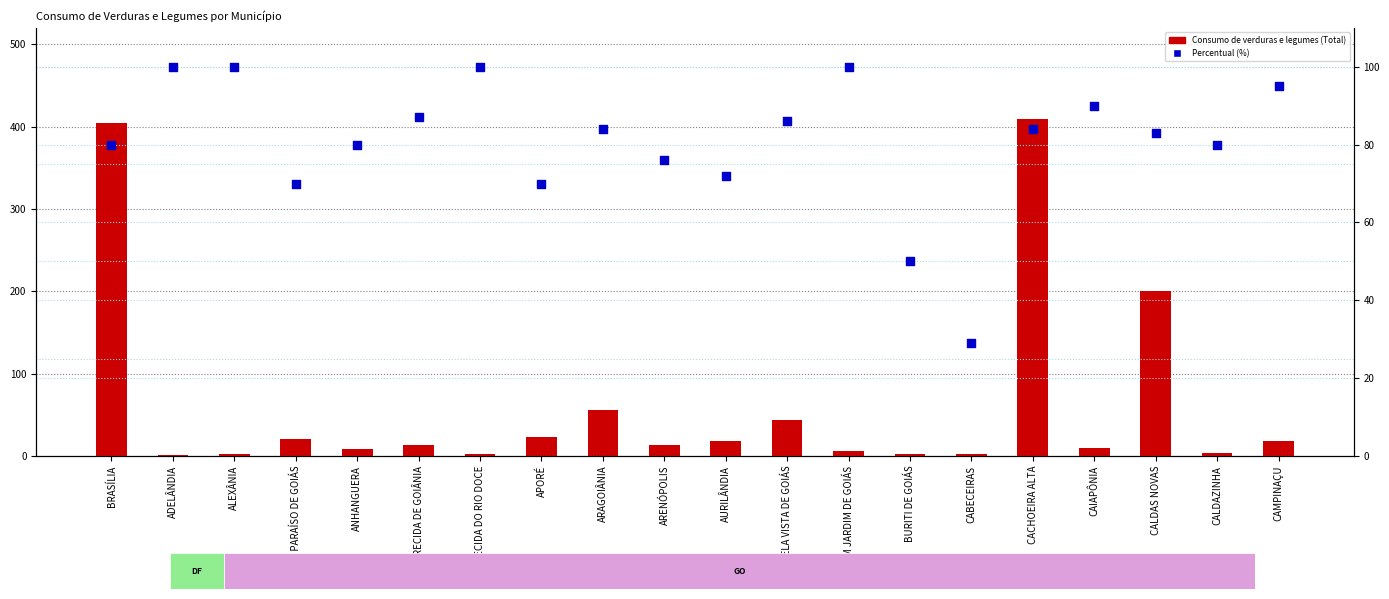

Which series has the largest Y range (max minus min)?

Consumo de verduras e legumes (Total)